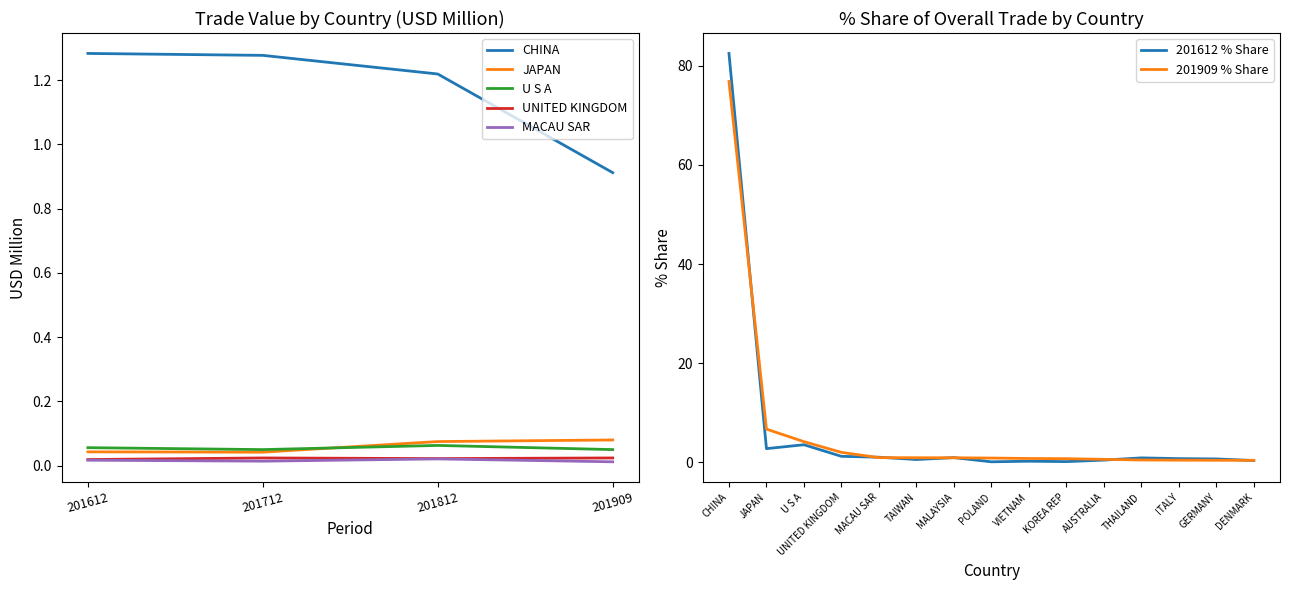

Does the chart display data point markers on the line(s)?

No